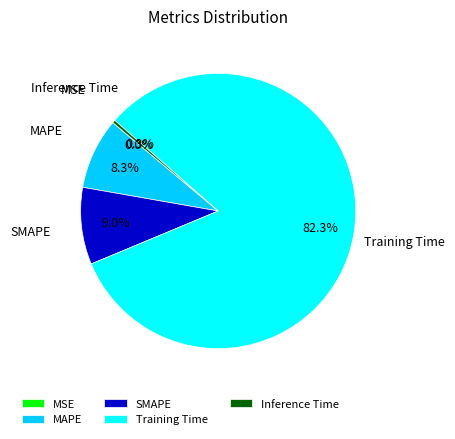

The SMAPE slice represents 21% of the pie. True or false?

False